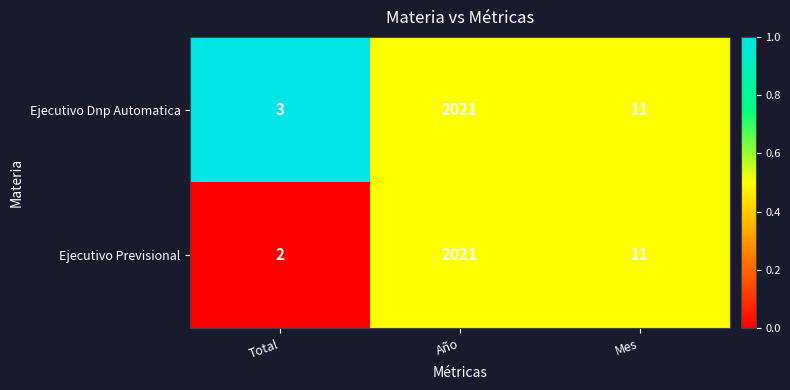

List the labels in order of Ejecutivo Dnp Automatica value, smallest first.

Total, Mes, Año